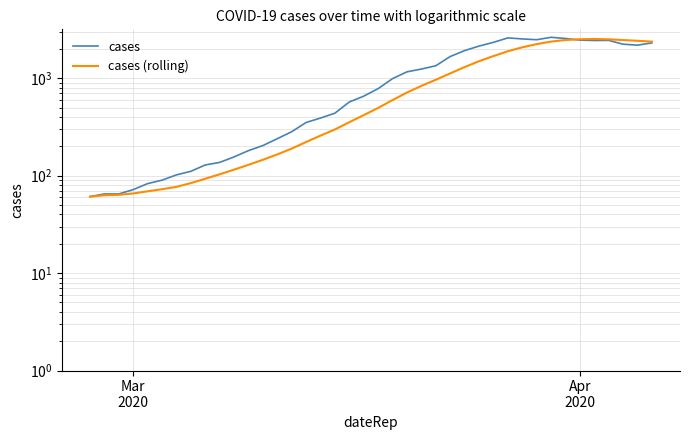

Read the cases value at Apr 2020.

2468.0